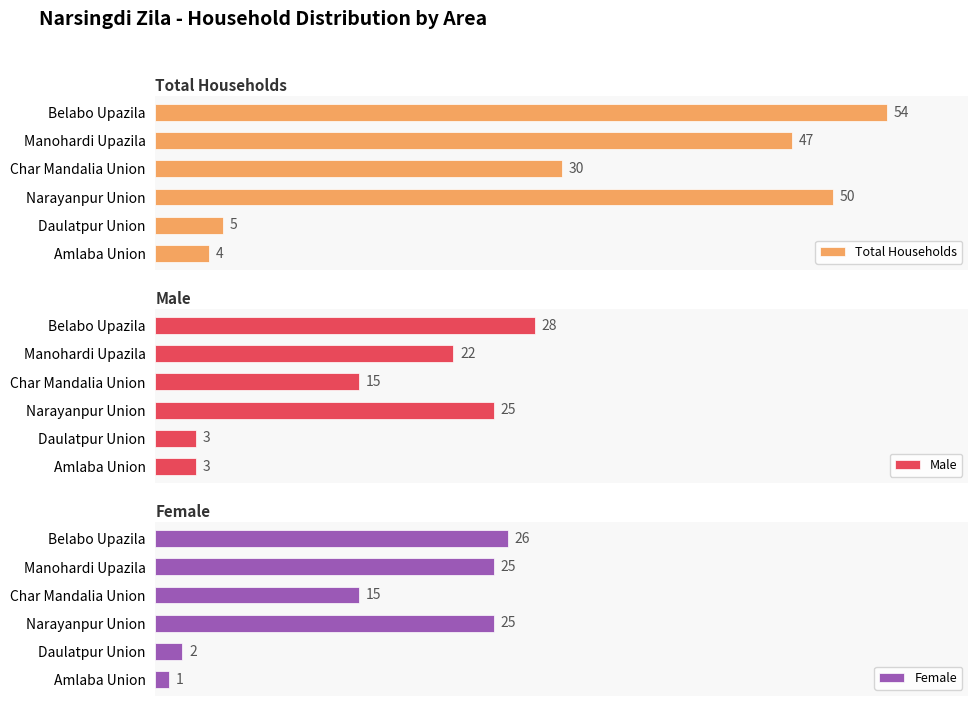

What is the value of the Female bar at the 1st from the left?

26